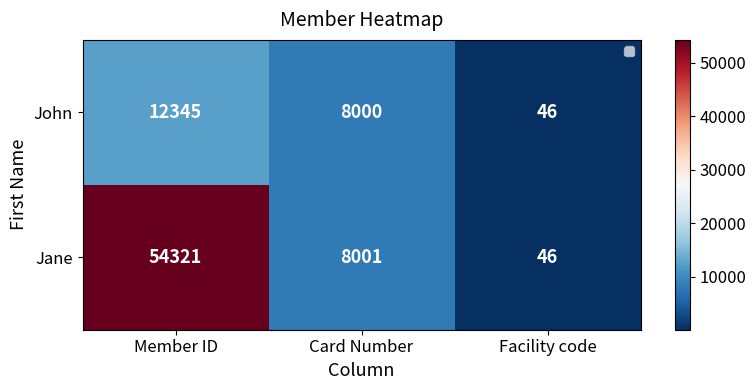

Between Card Number and Facility code, which series saw the biggest shift?

Jane